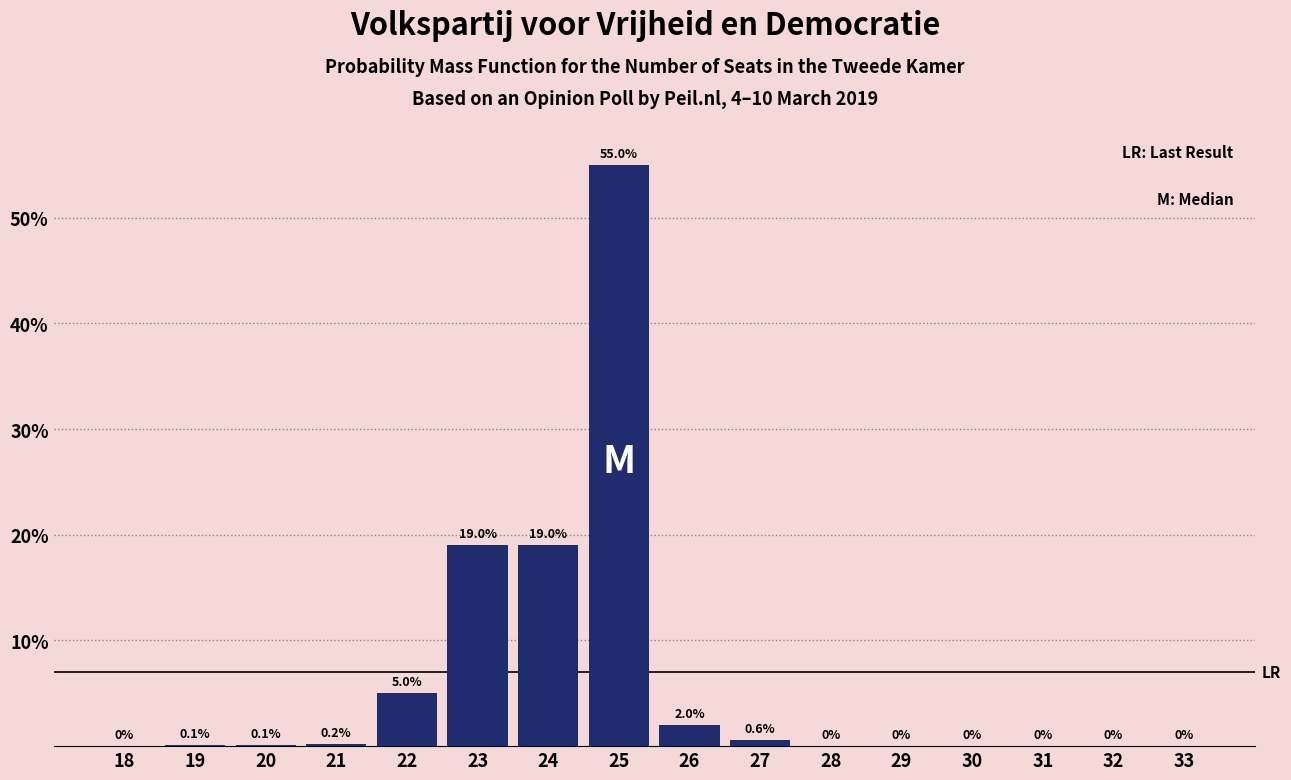

Reading right to left, transcribe all the data shown in this chart.

33=0.0	32=0.0	31=0.0	30=0.0	29=0.0	28=0.0	27=0.6	26=2.0	25=55.0	24=19.0	23=19.0	22=5.0	21=0.2	20=0.1	19=0.1	18=0.0